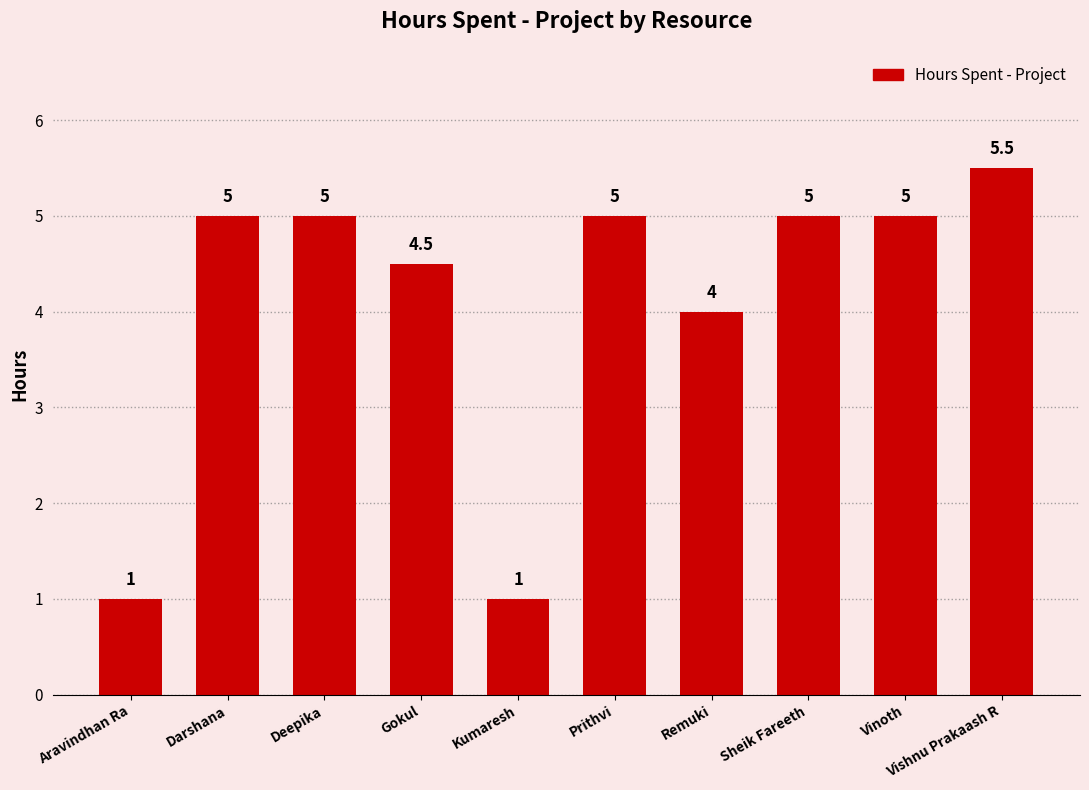

Which has a higher value, Remuki or Gokul?

Gokul